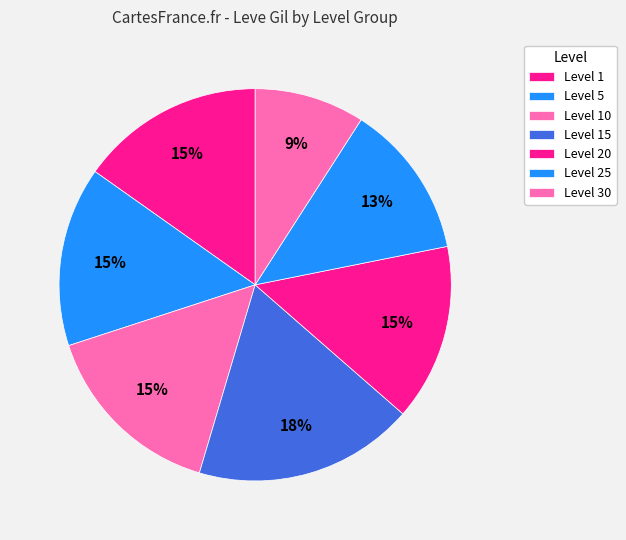

How many segments does this pie chart have?

7